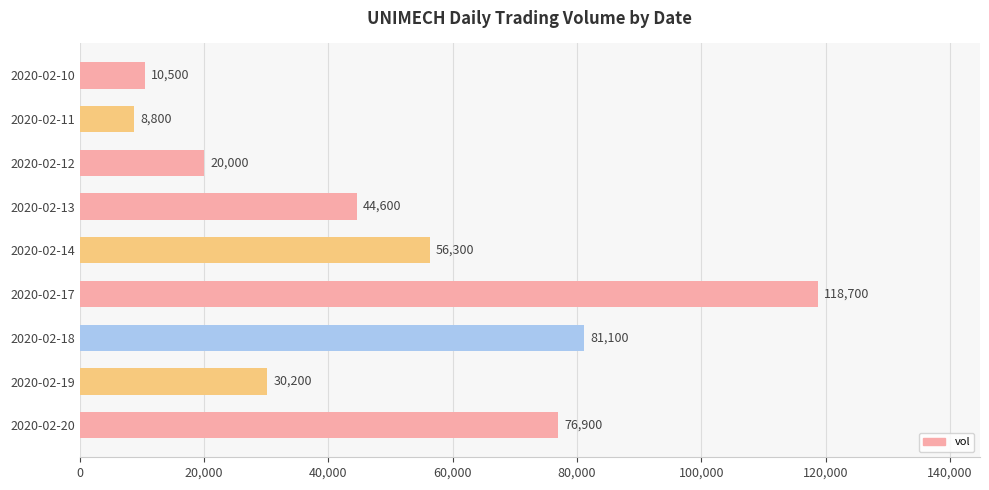

Does the chart contain stacked bars?

No